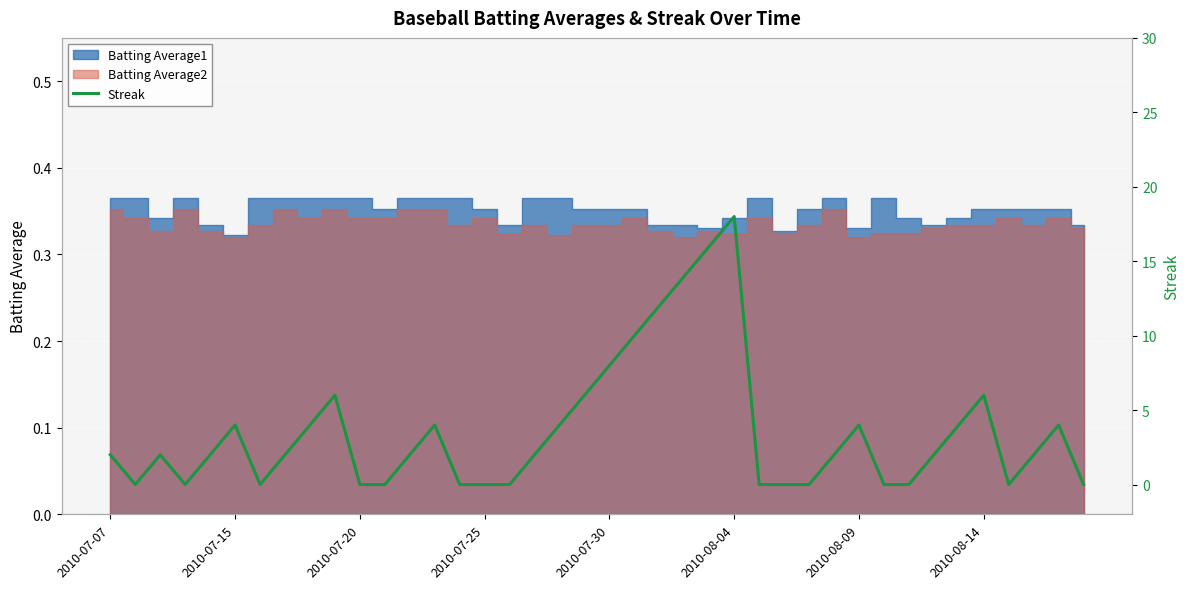

Count the number of values greater than 2.

16